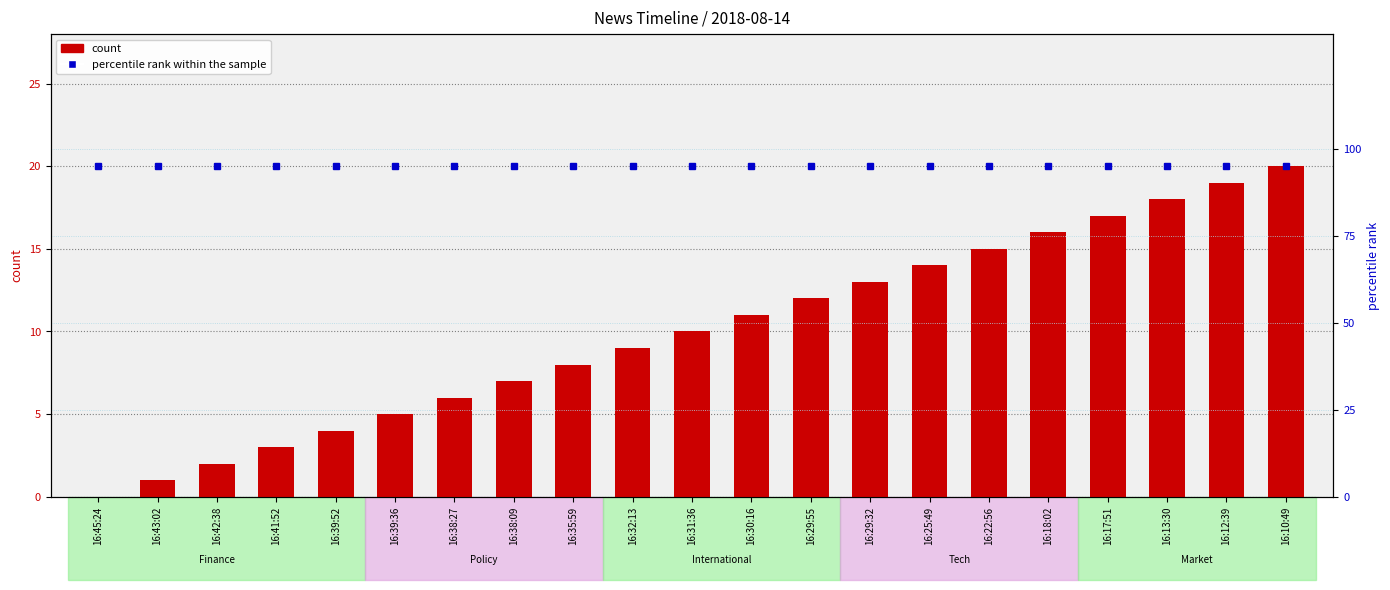

At which category is the sum across all series the highest?

16:10:49